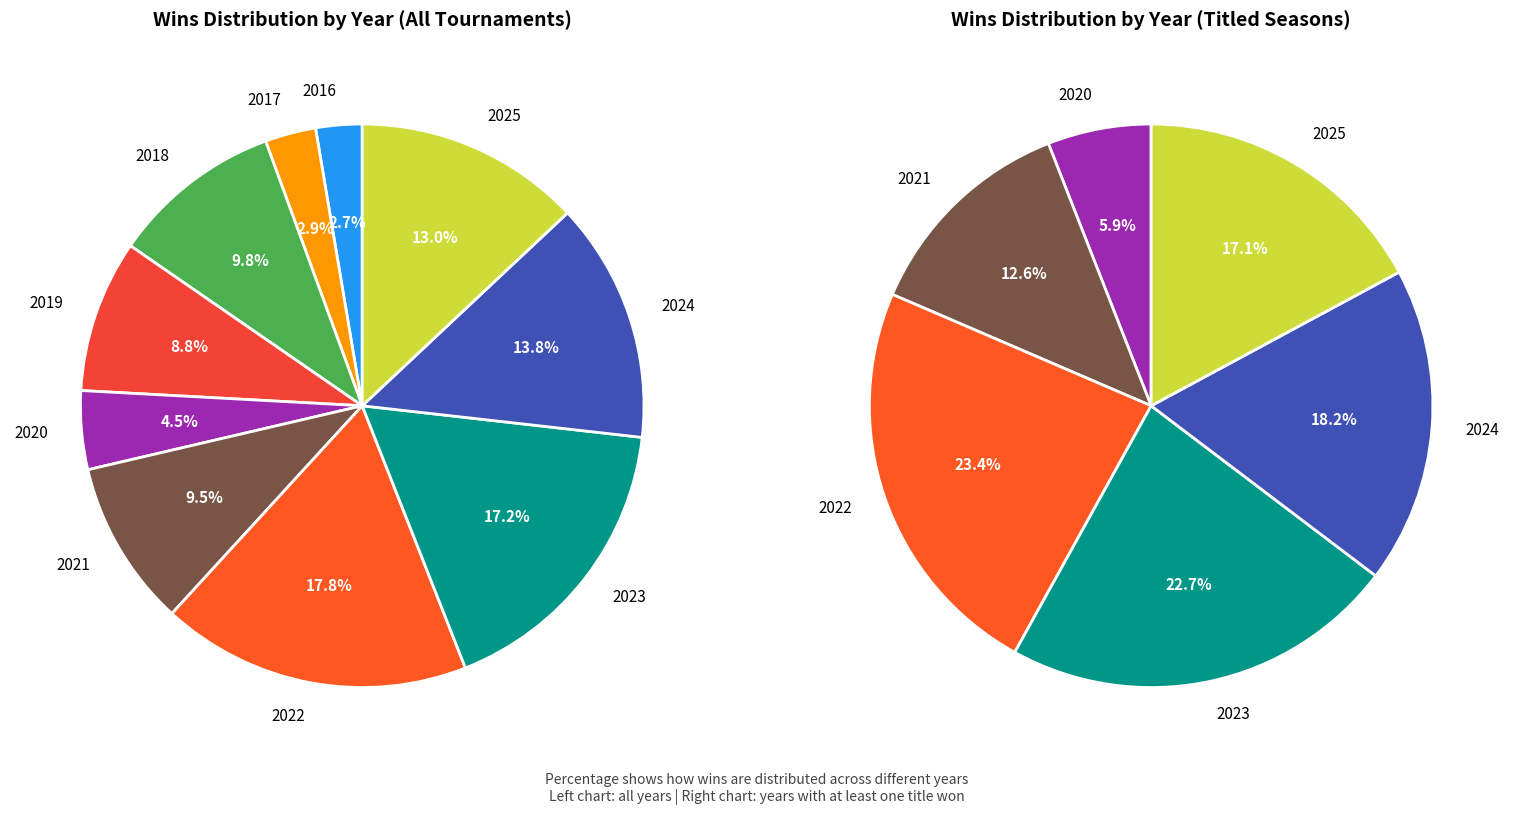

What percentage is the 2018 slice, to the nearest percent?

10%